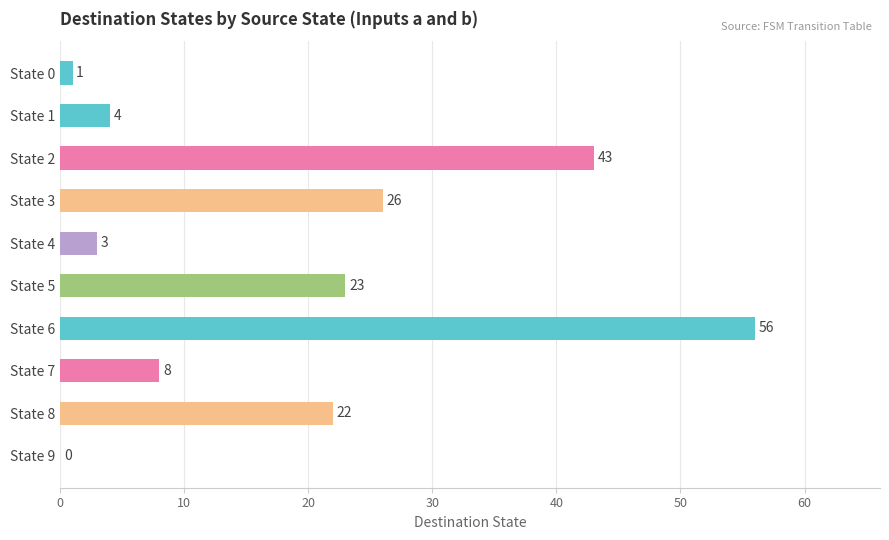

Is it true that the value at State 7 is 8?

True